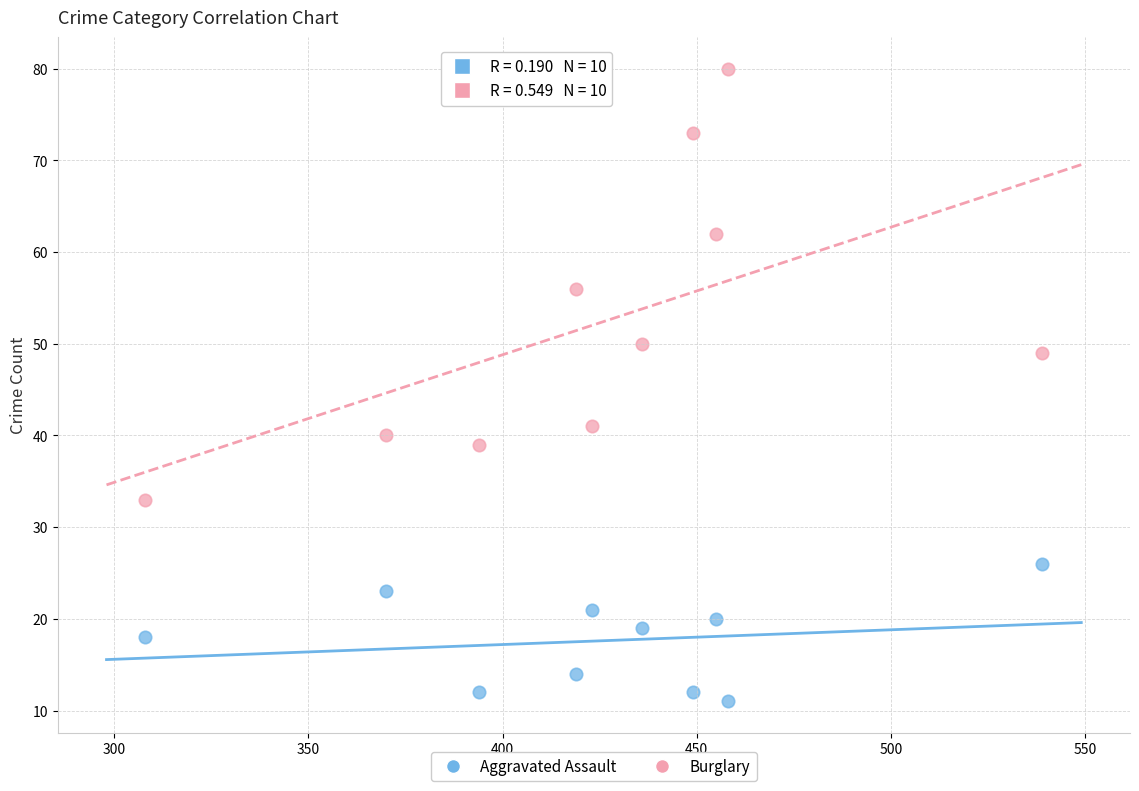

What are all the series names shown in the legend?

Aggravated Assault, Burglary